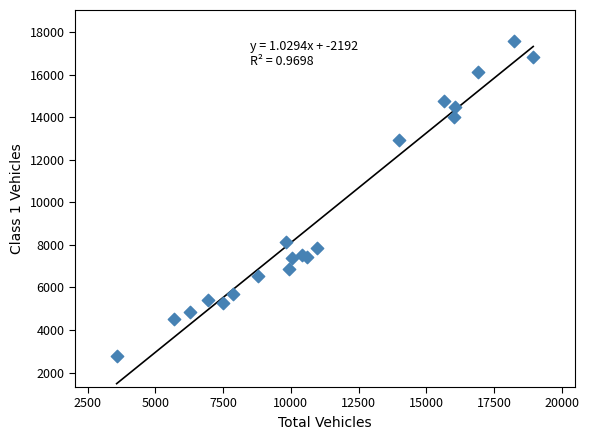

What is the range of Y values (max minus min)?

14760